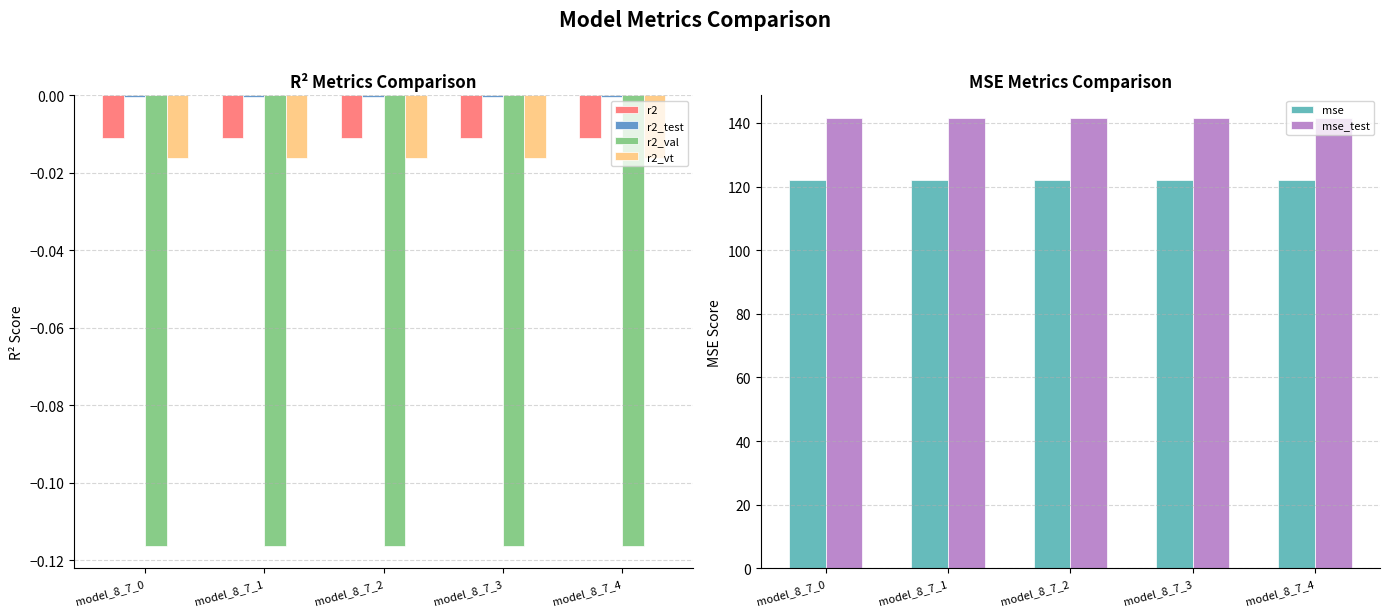

What is the value of the mse bar at the 2nd from the left?

121.9